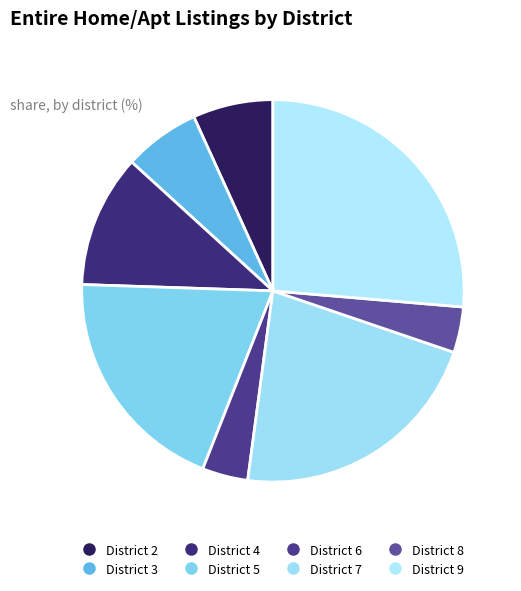

Do District 9 and District 8 together represent more than half of the pie?

No